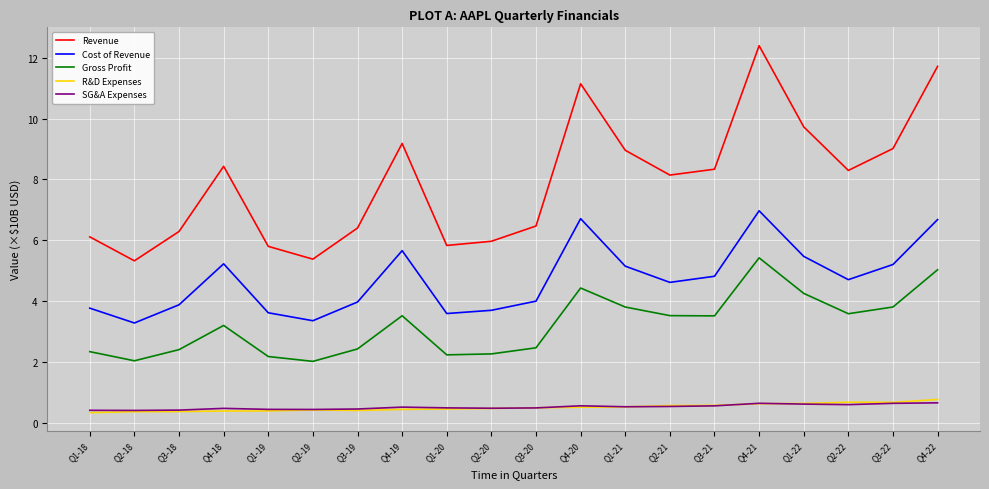

Read the SG&A Expenses value at Q1-20.

0.5